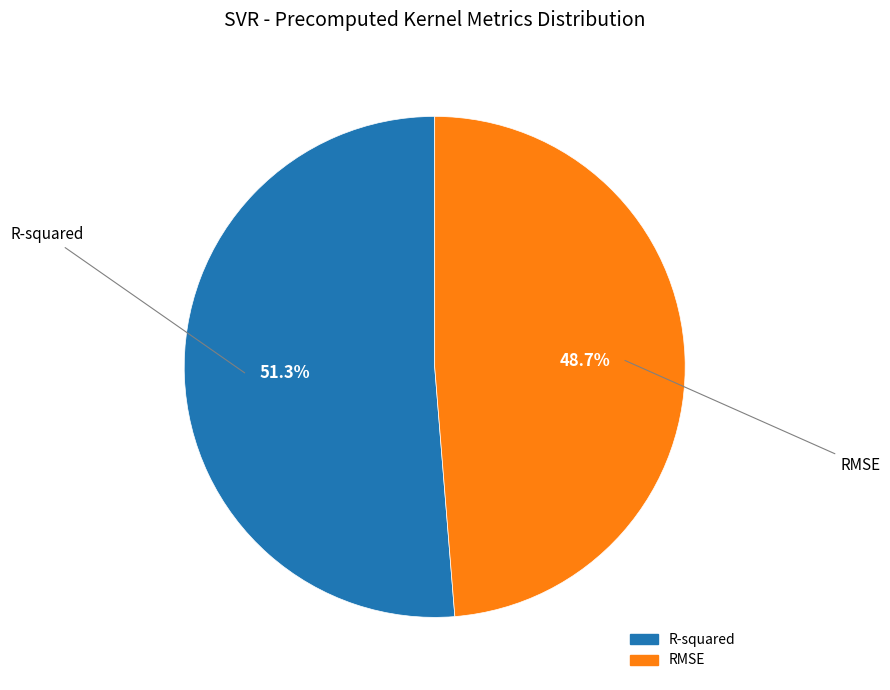

To the nearest percent, what percentage of the pie is R-squared?

51%